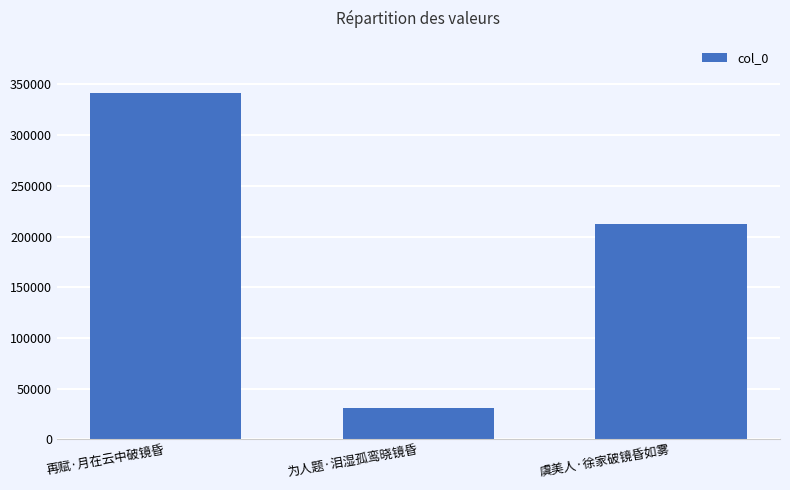

How many data points does each series have?

3